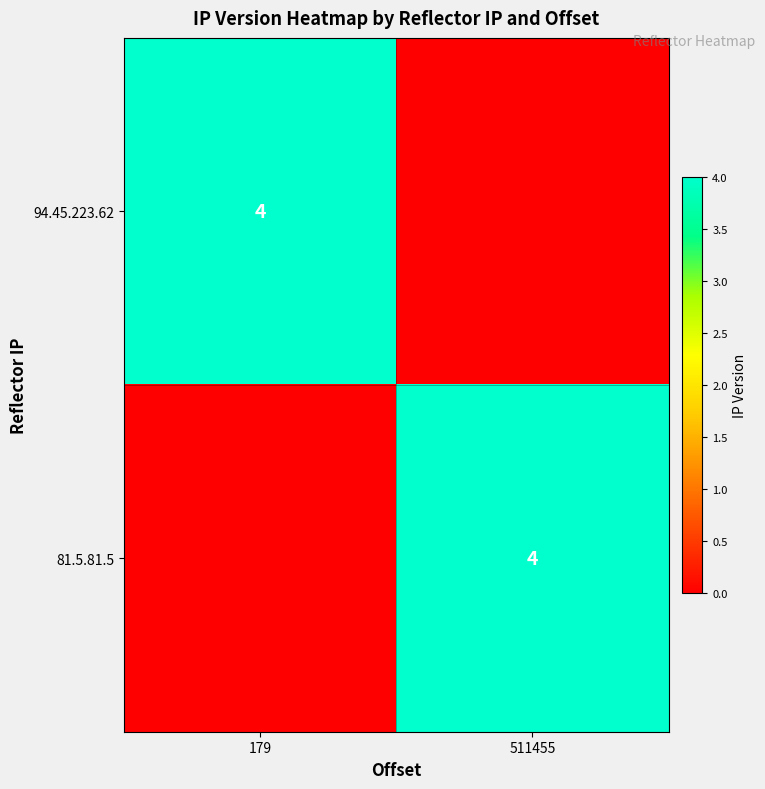

Is it true that 81.5.81.5 equals 4 at 511455?

True